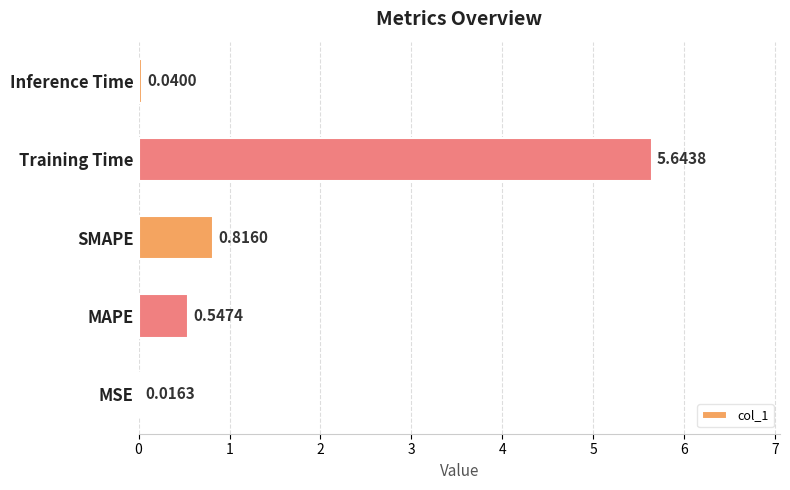

Between MAPE and Training Time, which is larger?

Training Time